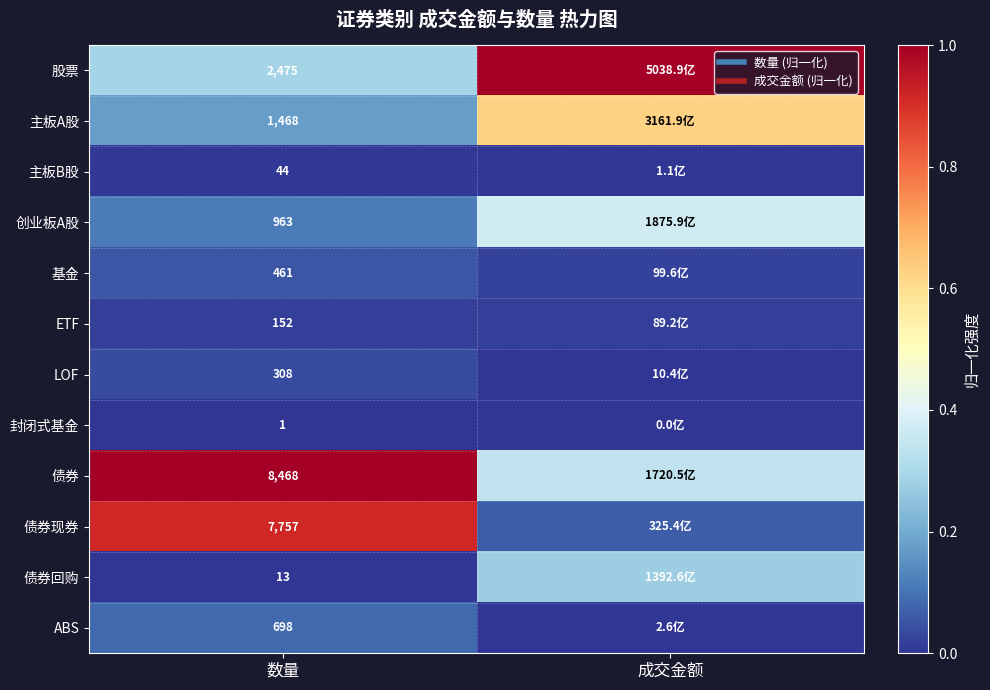

Where is 债券回购 nearest to the value 0?

数量